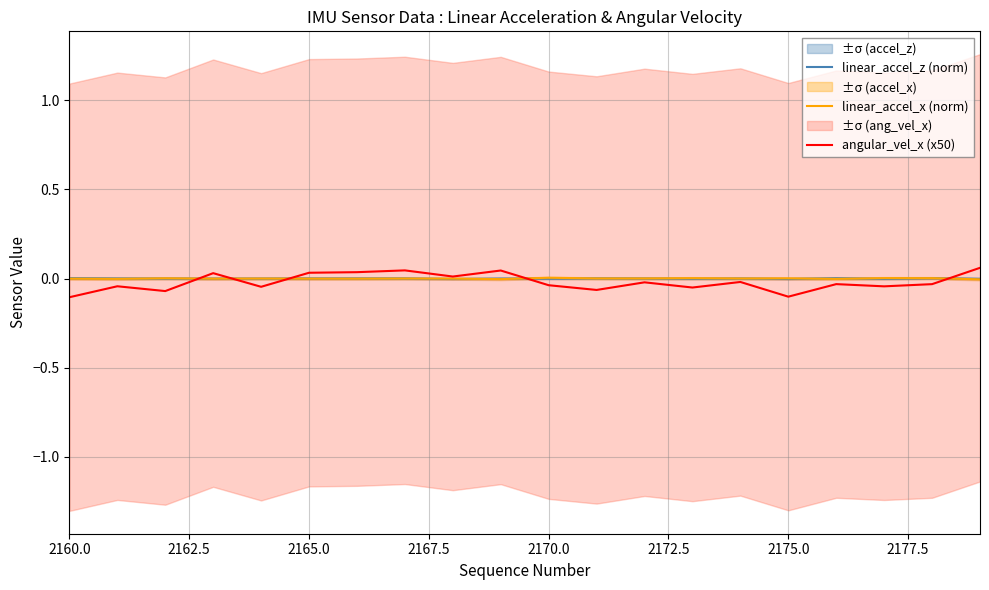

Reading left to right, extract all data points from this chart.

linear_accel_z (norm): 0.0	0.0	-0.0	-0.0	-0.0	0.0	0.0	0.0	-0.0	-0.0	-0.0	0.0	0.0	-0.0	0.0	-0.0	0.0	-0.0	0.0	-0.0
linear_accel_x (norm): -0.0	-0.0	0.0	-0.0	-0.0	-0.0	-0.0	0.0	-0.0	-0.0	0.0	0.0	0.0	0.0	0.0	0.0	-0.0	0.0	0.0	-0.0
angular_vel_x (x50): -0.1	-0.0	-0.1	0.0	-0.0	0.0	0.0	0.0	0.0	0.0	-0.0	-0.1	-0.0	-0.1	-0.0	-0.1	-0.0	-0.0	-0.0	0.1